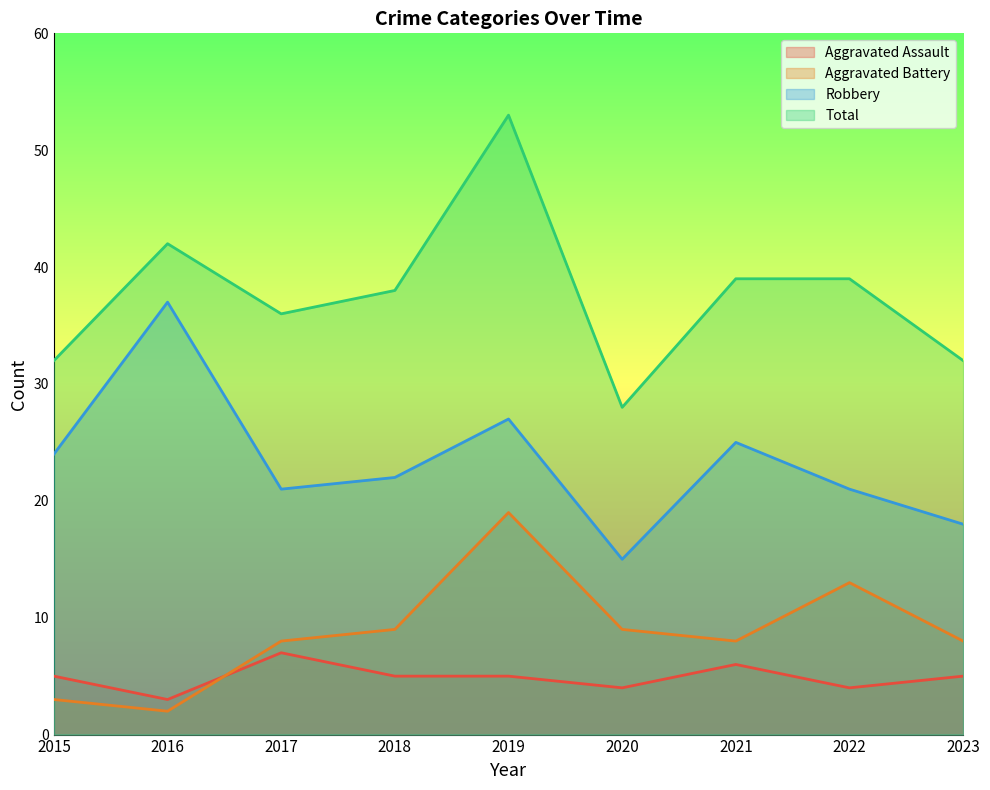

At which category is the sum across all series the highest?

2019